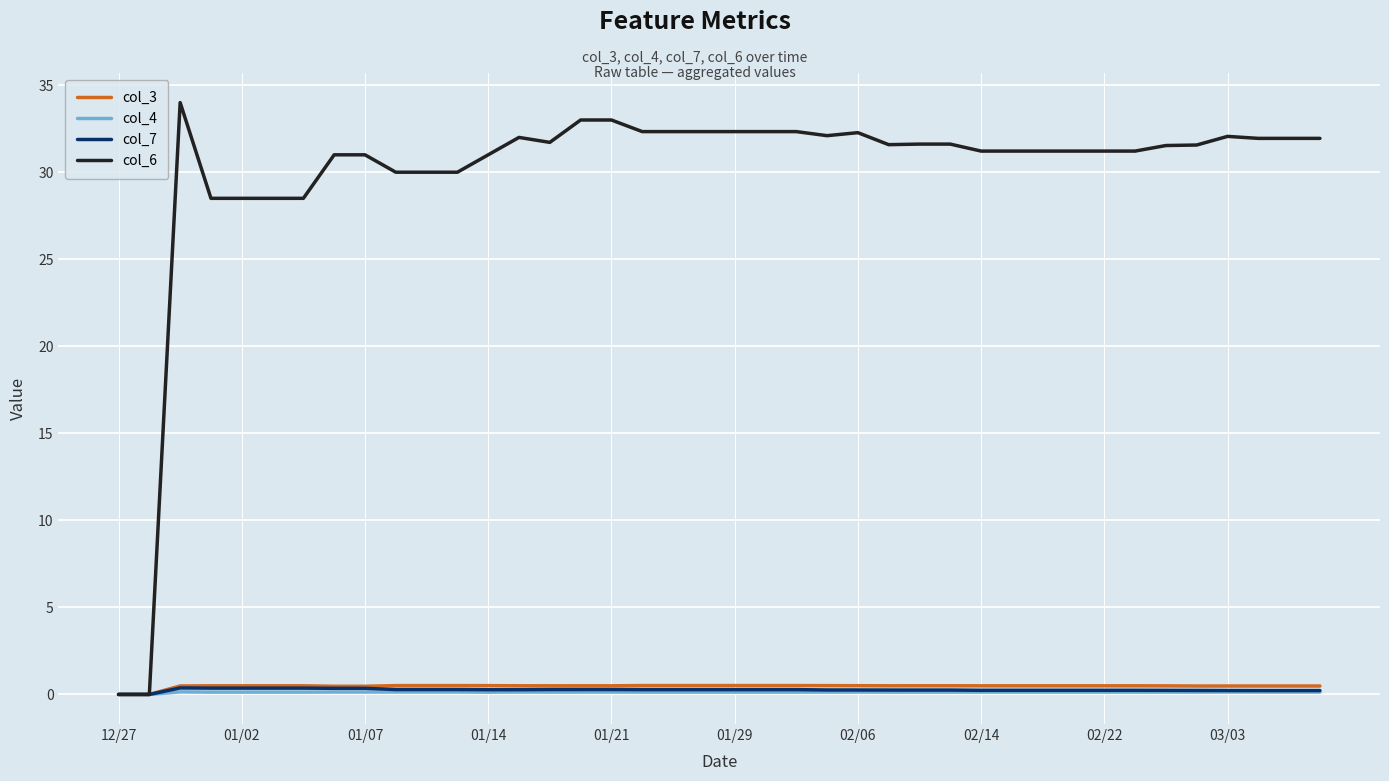

Which series has the widest spread of values?

col_6